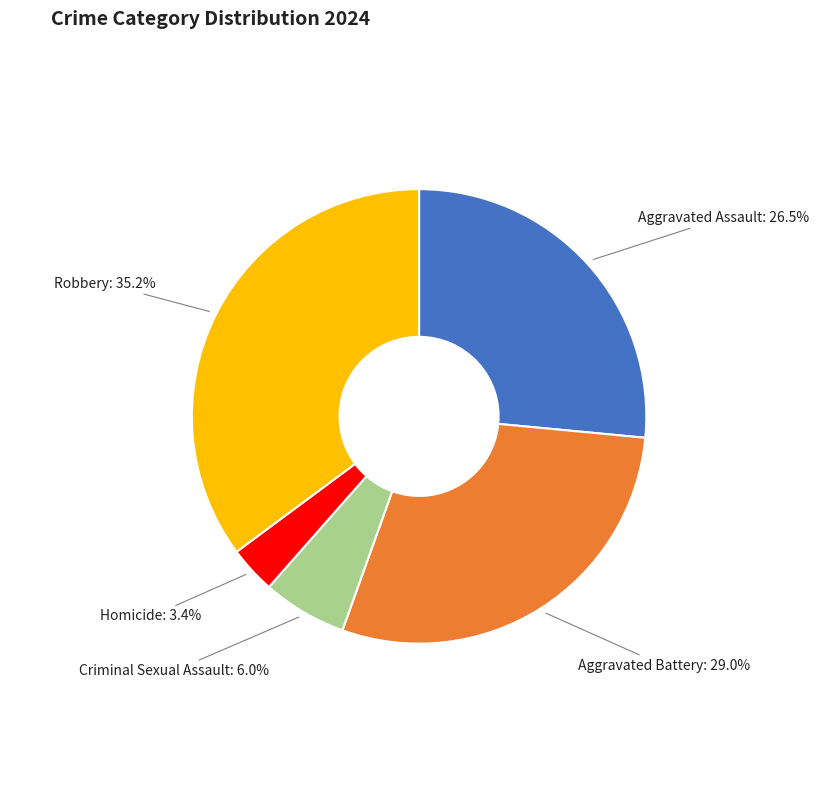

Does any single category account for the majority?

No